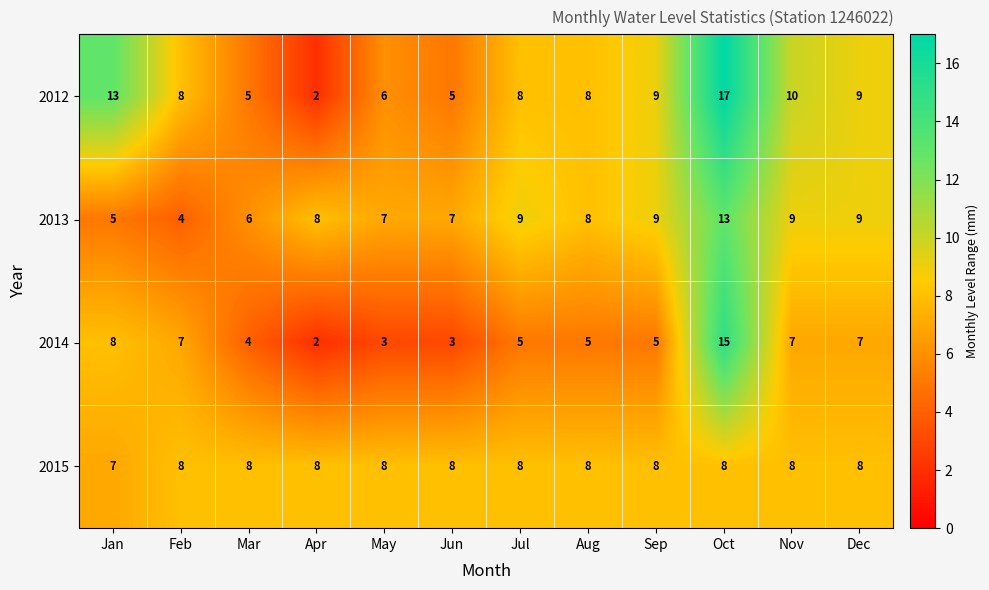

What is the smallest value displayed?

2